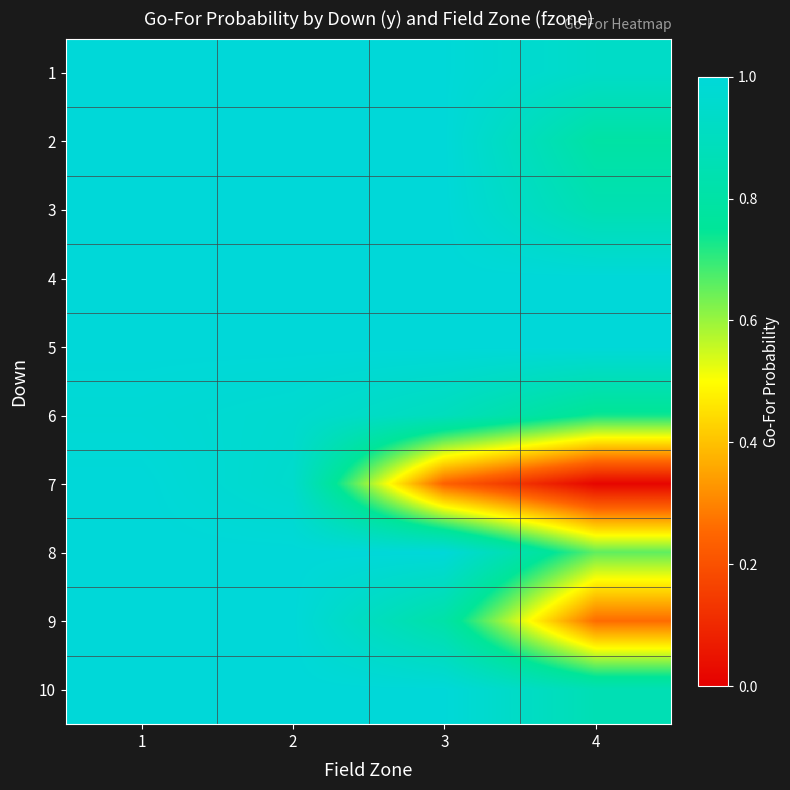

Reading left to right, extract all data points from this chart.

1: 1=1.0	2=1.0	3=1.0	4=0.9
2: 1=1.0	2=1.0	3=1.0	4=0.8
3: 1=1.0	2=1.0	3=1.0	4=0.8
4: 1=1.0	2=1.0	3=1.0	4=1.0
5: 1=1.0	2=1.0	3=1.0	4=1.0
6: 1=1.0	2=1.0	3=0.9	4=0.7
7: 1=1.0	2=1.0	3=0.2	4=0.0
8: 1=1.0	2=1.0	3=1.0	4=0.7
9: 1=1.0	2=1.0	3=0.8	4=0.3
10: 1=1.0	2=1.0	3=1.0	4=0.9